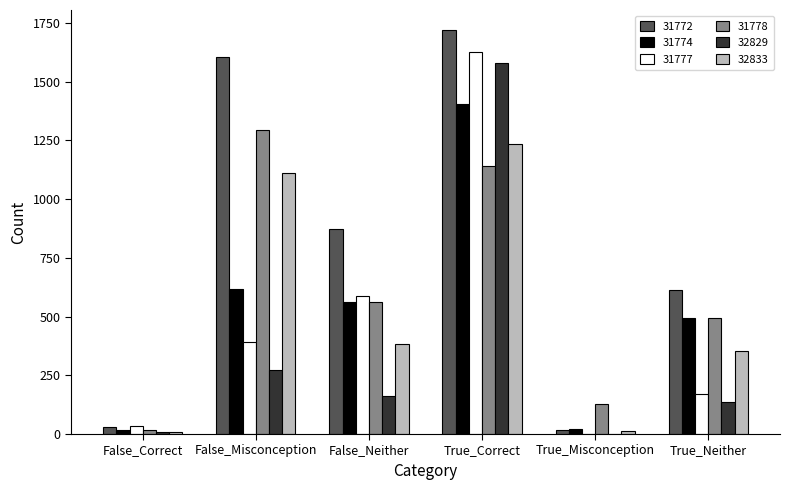

What is the sum of all 31772 values?

4857